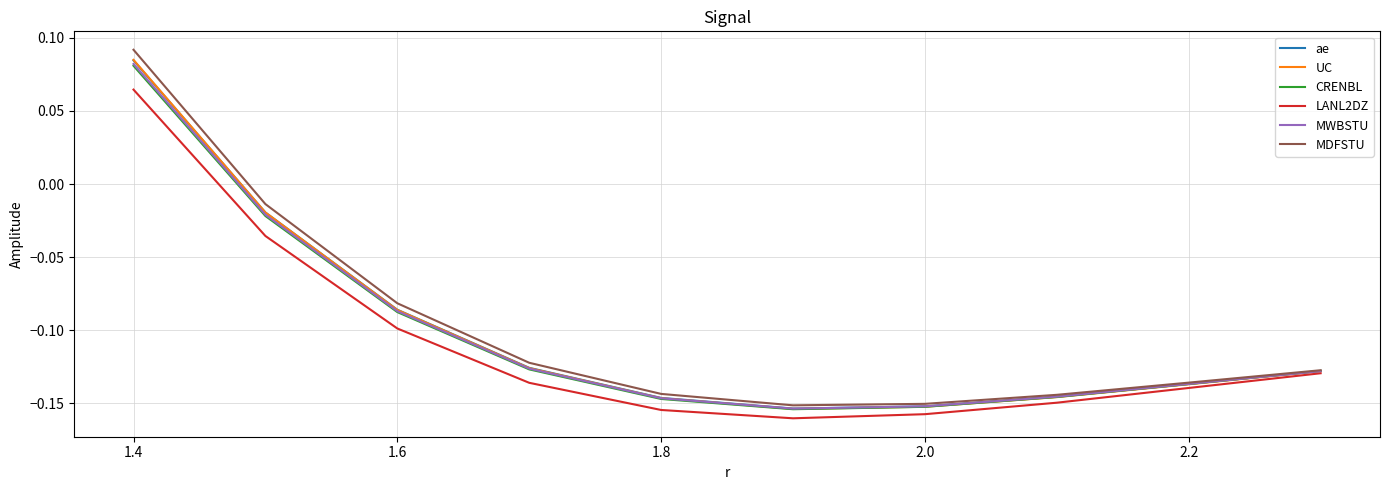

How many values in the UC series exceed 0?

1